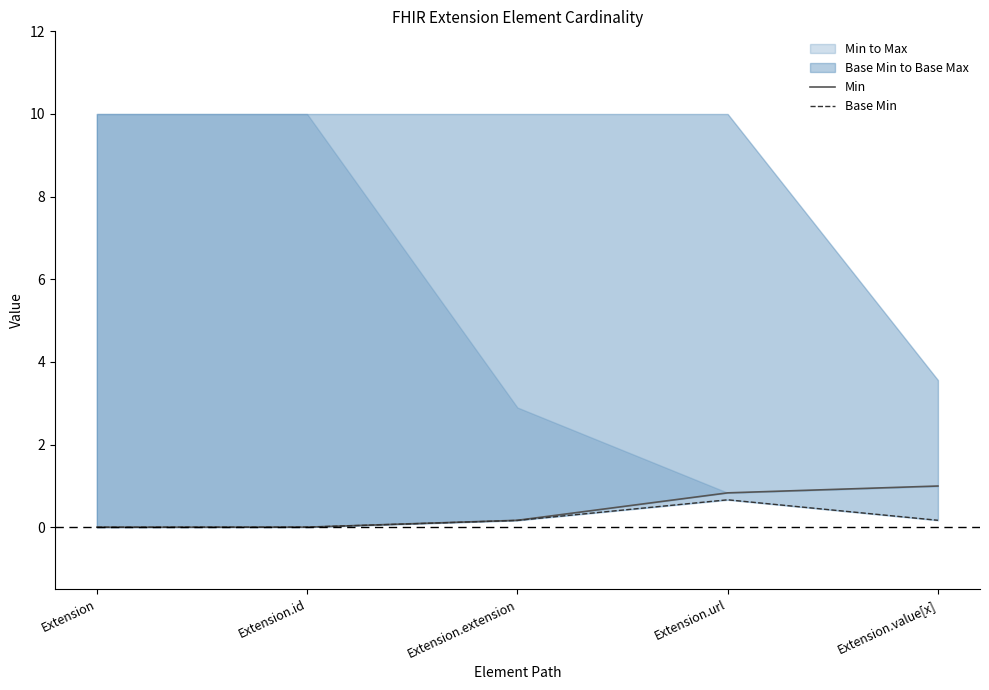

Which series has the largest range (max minus min)?

Min